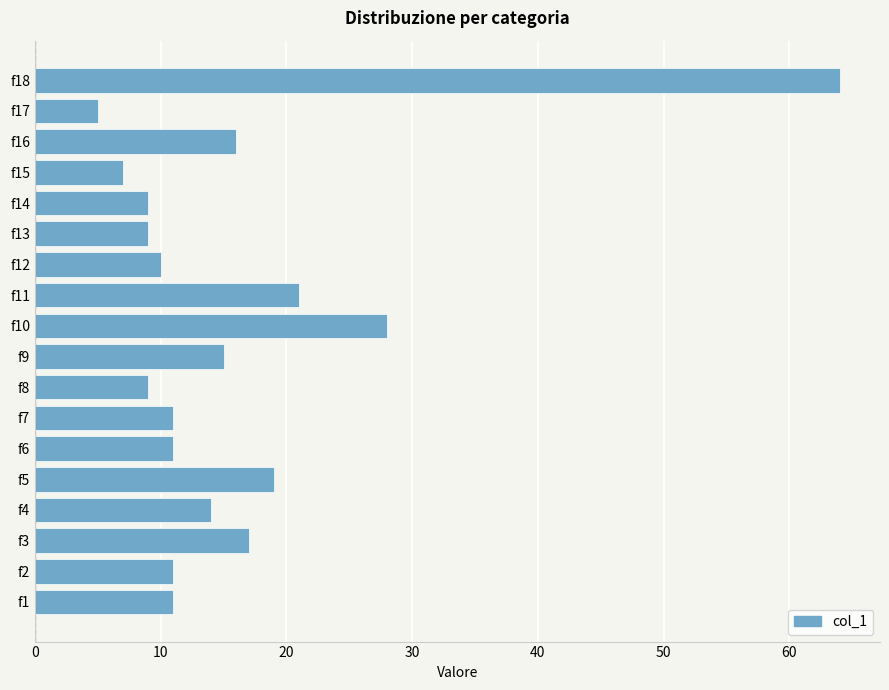

Count the number of categories in the chart.

18